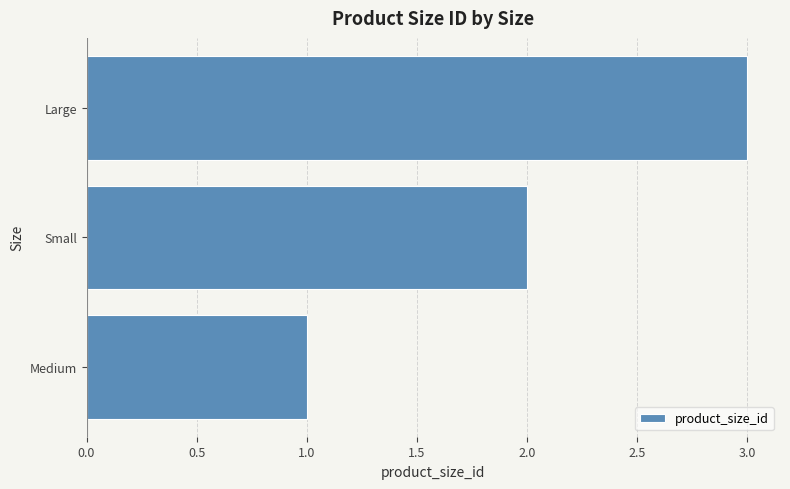

Is it true that the value at Large is 2?

False